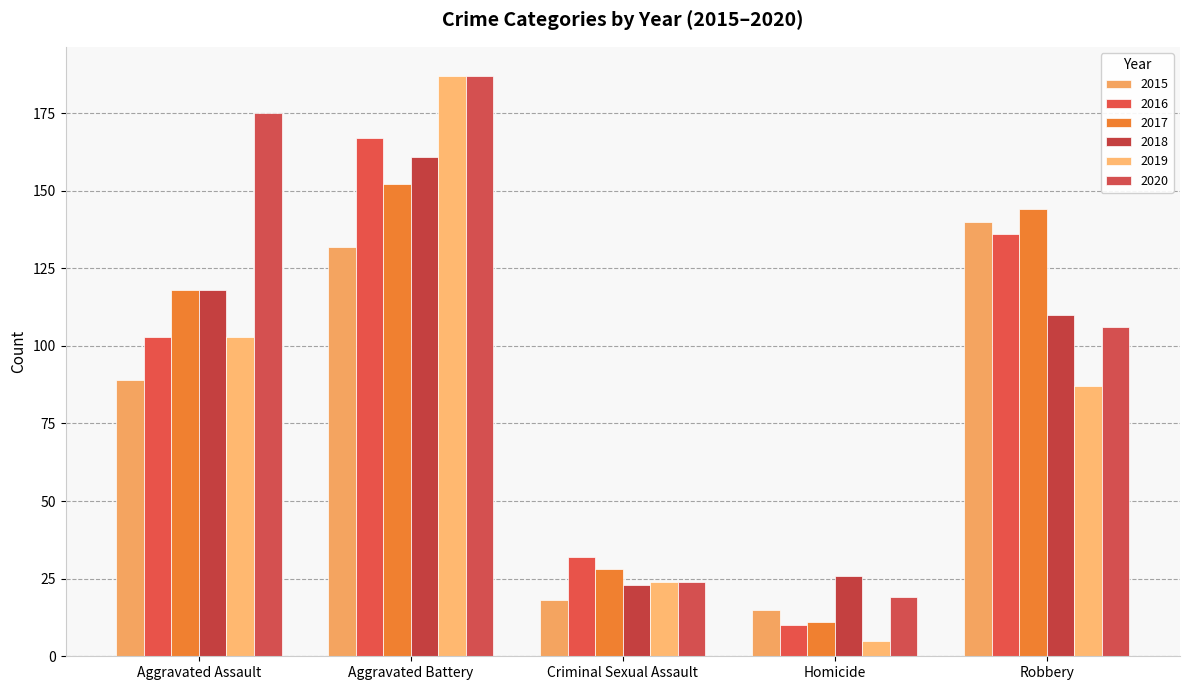

How many bars are there in each group?

6